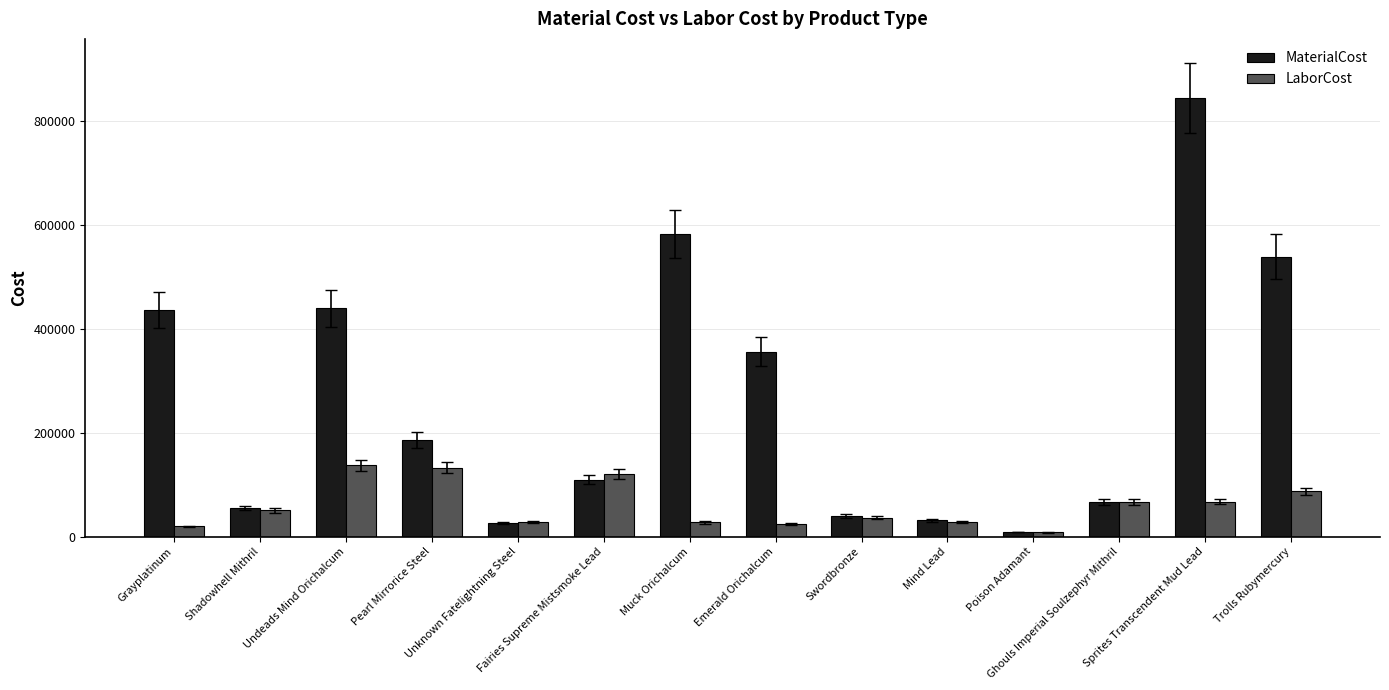

Which series has the largest range (max minus min)?

MaterialCost